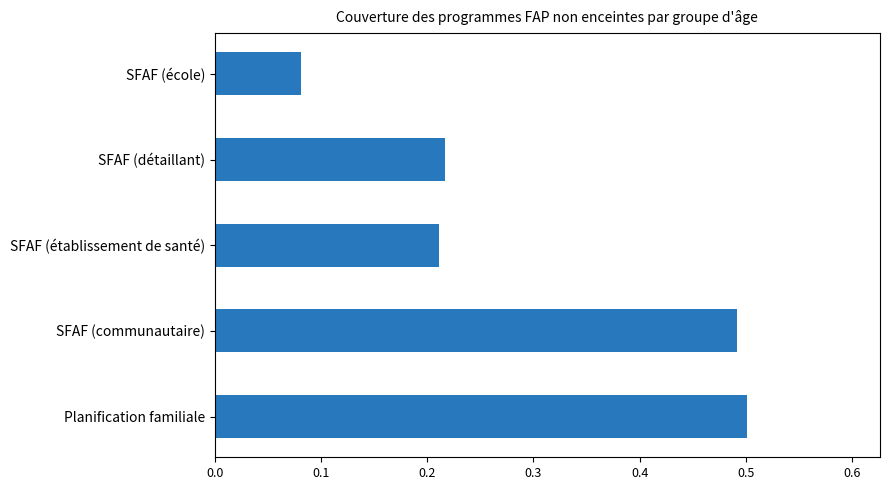

Rank the categories by value from highest to lowest.

Planification familiale, SFAF (communautaire), SFAF (détaillant), SFAF (établissement de santé), SFAF (école)